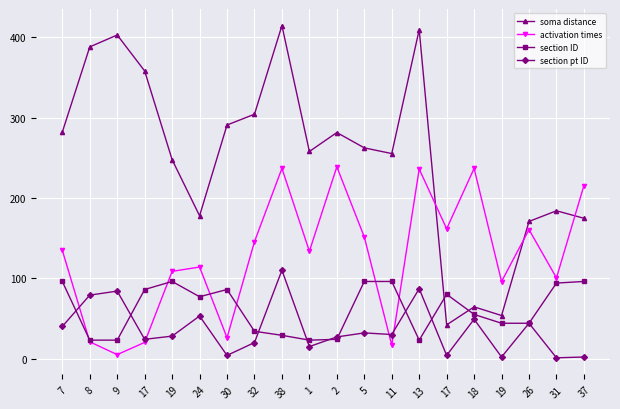

The activation times series shows 236.7 at 18. True or false?

True